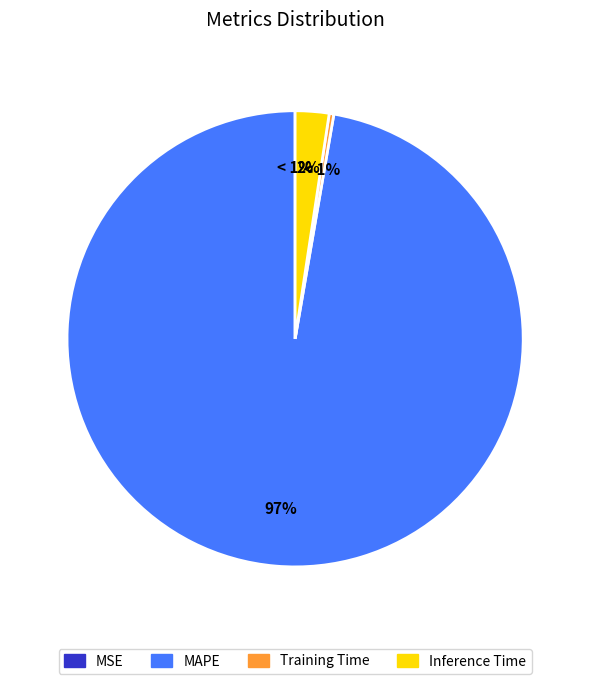

To the nearest percent, what portion does Inference Time represent?

2%